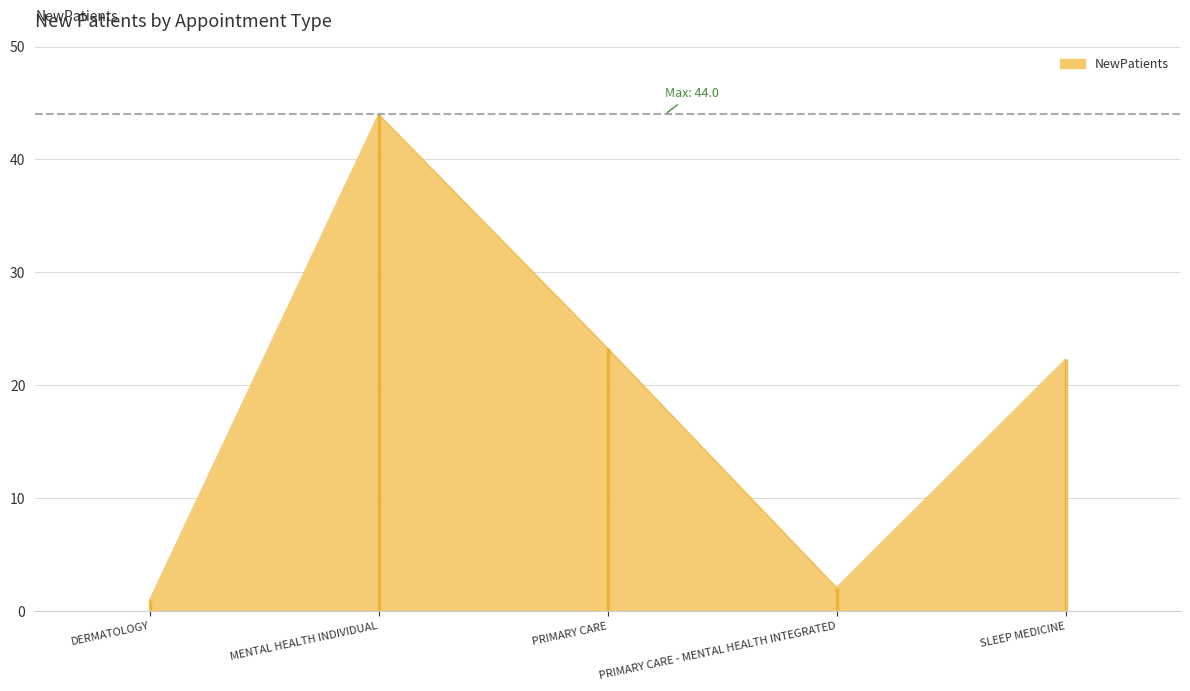

What is the difference between the maximum and minimum values?

43.0